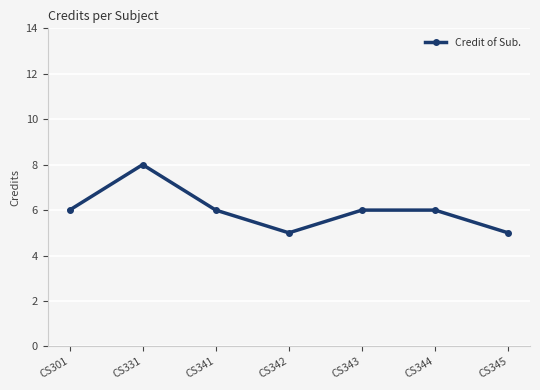

What is the sum of all values?

42